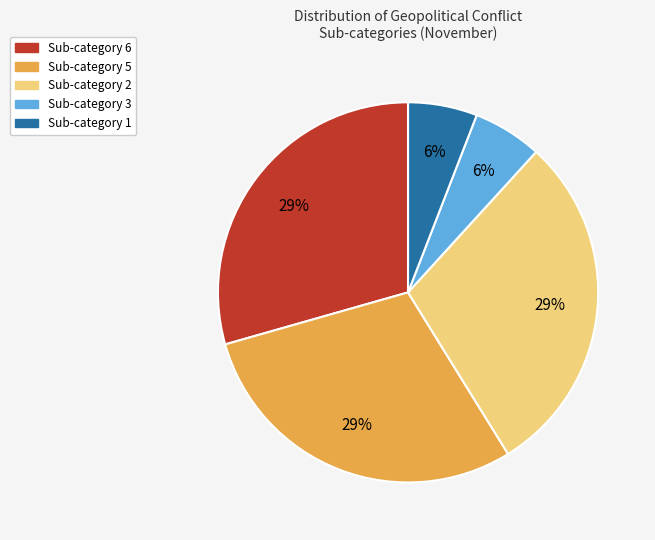

Is it true that Sub-category 2 is 39% of the pie?

False